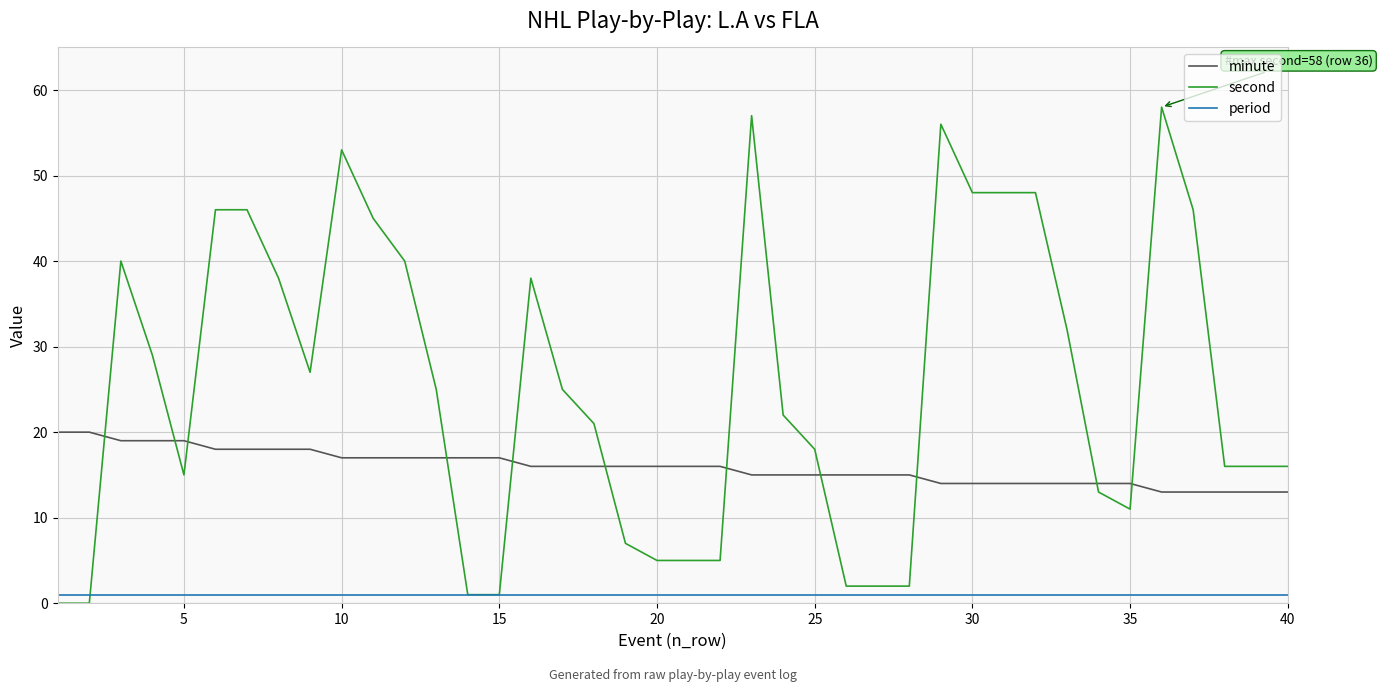

Which series has the widest spread of values?

second